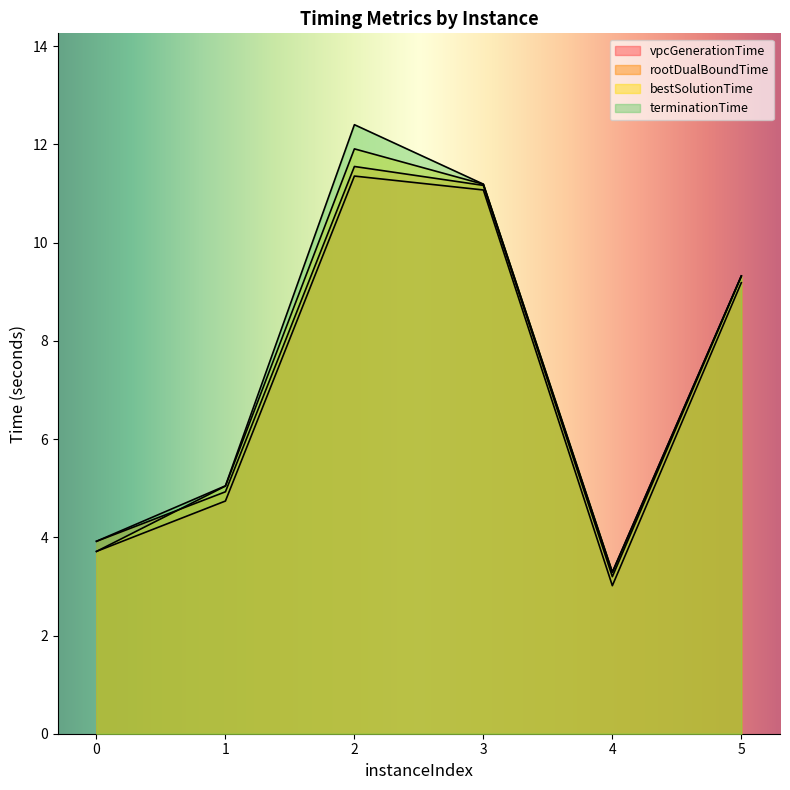

Is it true that bestSolutionTime equals 11.9 at 2?

True